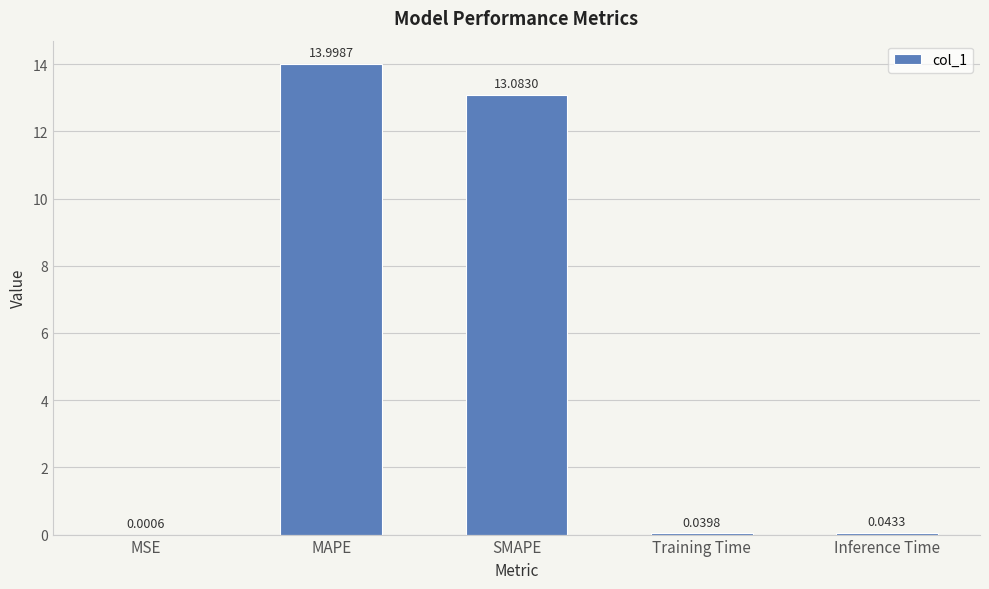

Which label corresponds to the largest value in the chart?

MAPE